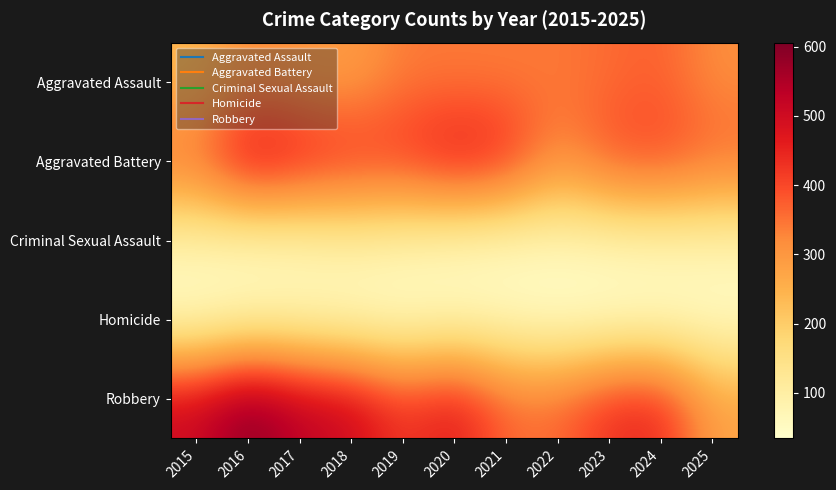

Reading left to right, transcribe all the data shown in this chart.

Aggravated Assault: 2015=236	2016=312	2017=295	2018=286	2019=341	2020=340	2021=340	2022=345	2023=358	2024=373	2025=316
Aggravated Battery: 2015=367	2016=515	2017=473	2018=442	2019=431	2020=488	2021=454	2022=315	2023=398	2024=410	2025=371
Criminal Sexual Assault: 2015=84	2016=65	2017=74	2018=94	2019=83	2020=64	2021=58	2022=67	2023=74	2024=79	2025=81
Homicide: 2015=34	2016=60	2017=60	2018=44	2019=40	2020=55	2021=51	2022=34	2023=35	2024=39	2025=39
Robbery: 2015=511	2016=606	2017=533	2018=512	2019=421	2020=477	2021=365	2022=363	2023=439	2024=451	2025=281